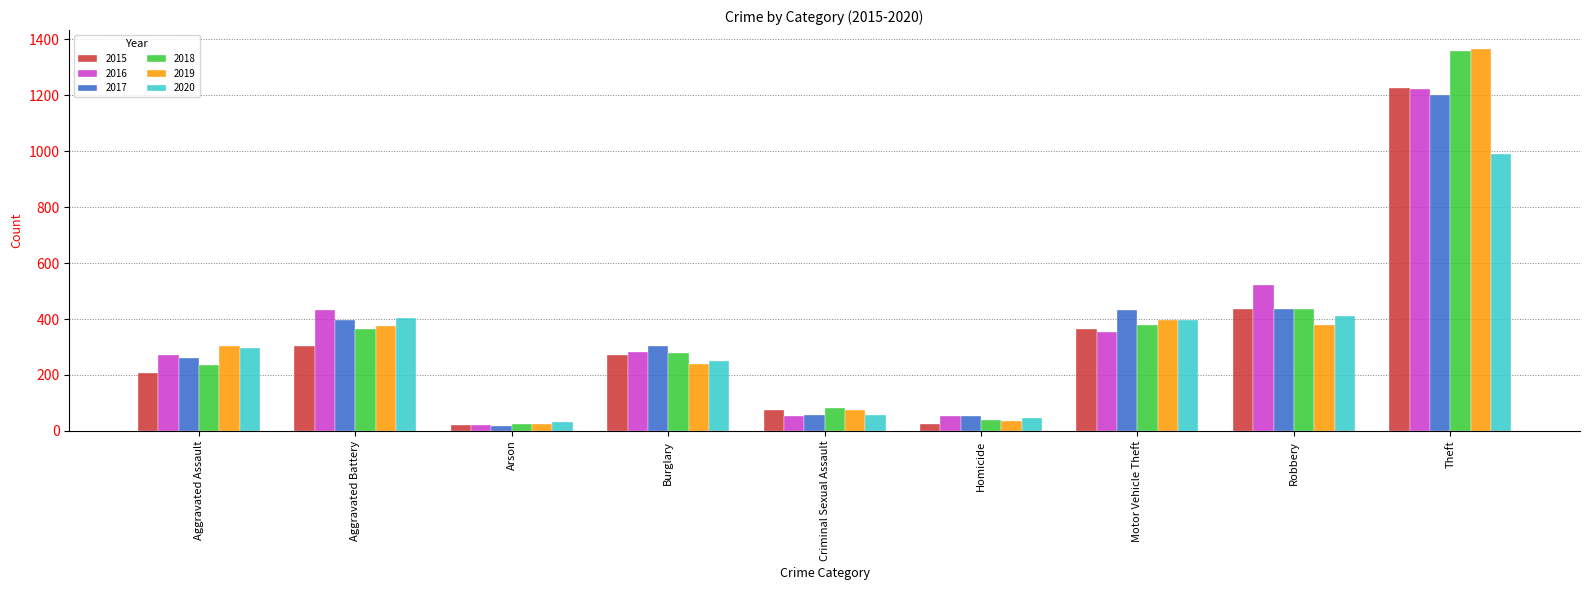

What is the label of the 3rd bar from the right?

Motor Vehicle Theft